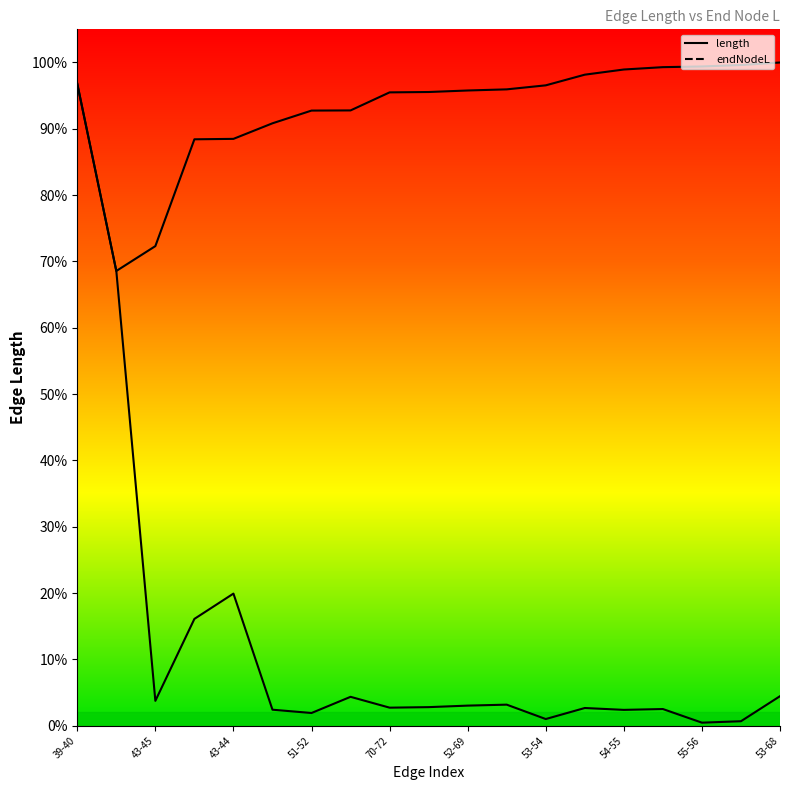

The endNodeL series shows 929.1 at 45-50. True or false?

False